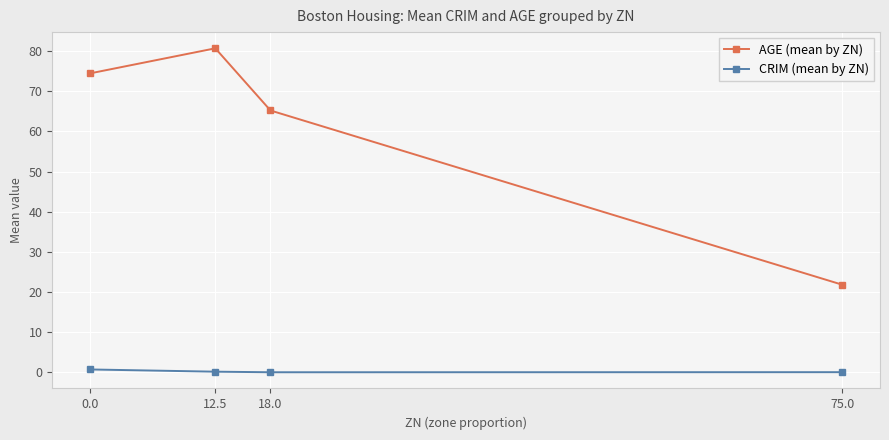

List the series in order of their overall mean, lowest first.

CRIM (mean by ZN), AGE (mean by ZN)